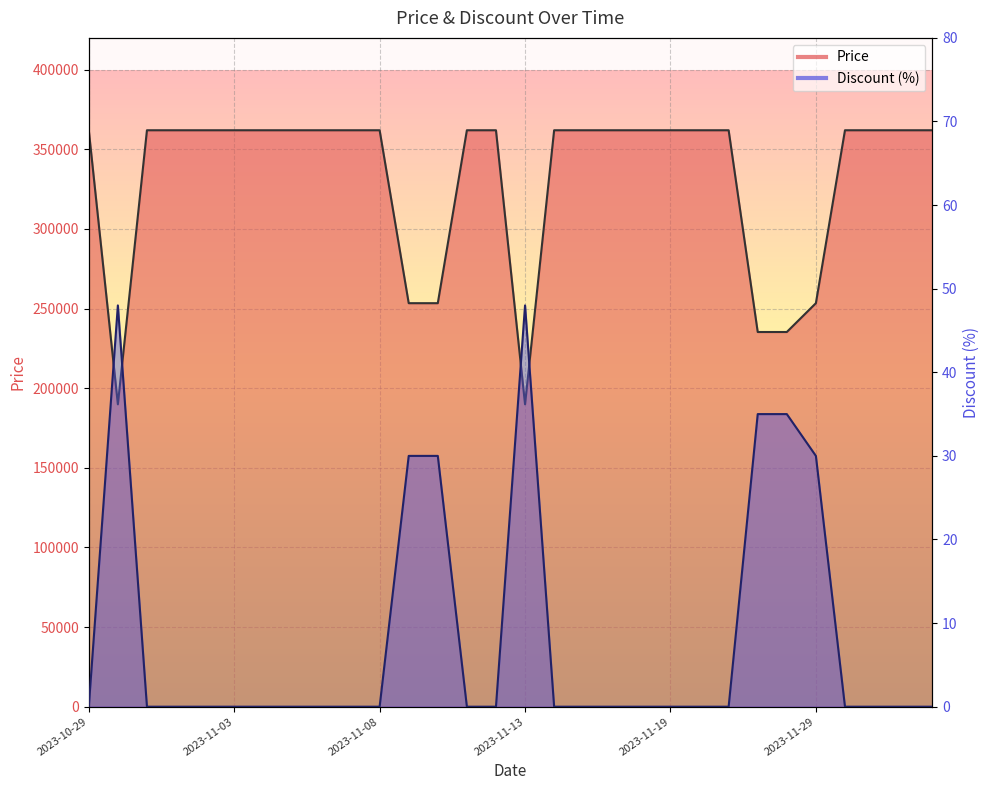

What is the difference between the maximum and minimum values in the Discount series?

48